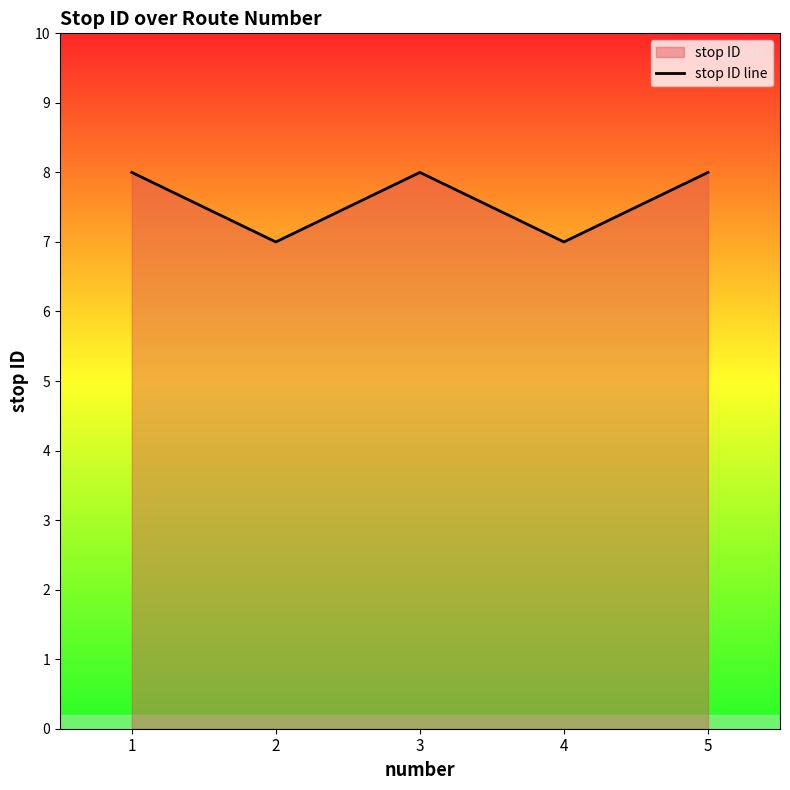

Rank the categories by value from lowest to highest.

2, 4, 1, 3, 5